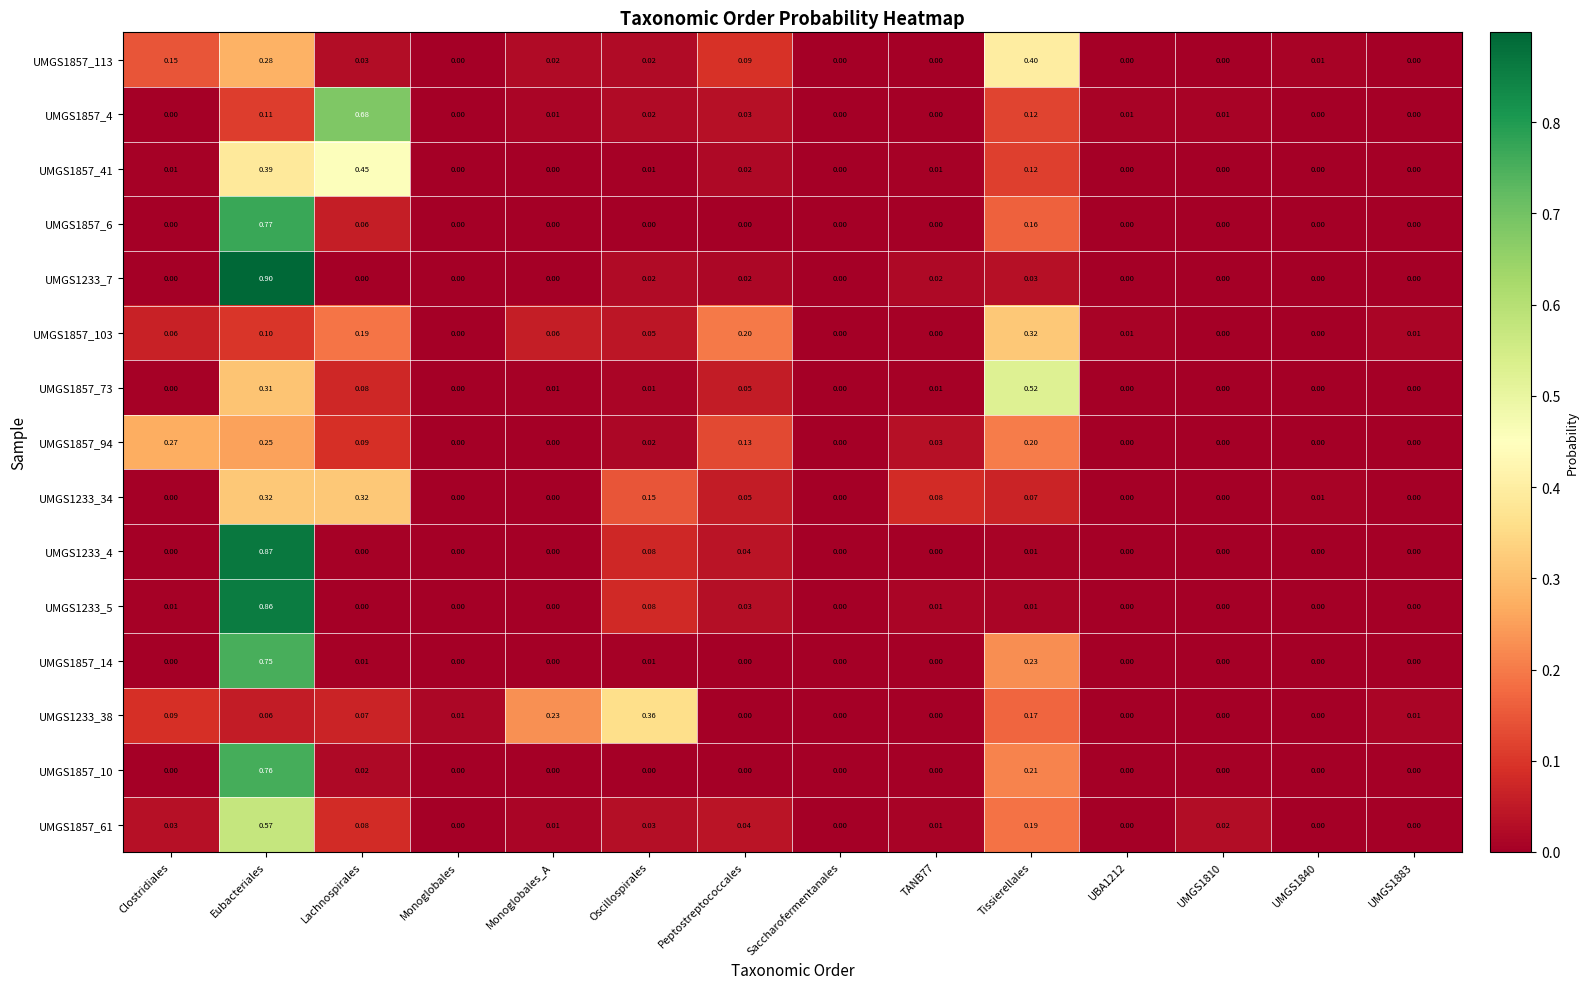

Is the value of UMGS1857_61 at Tissierellales greater than the value of UMGS1233_38 at Clostridiales?

Yes